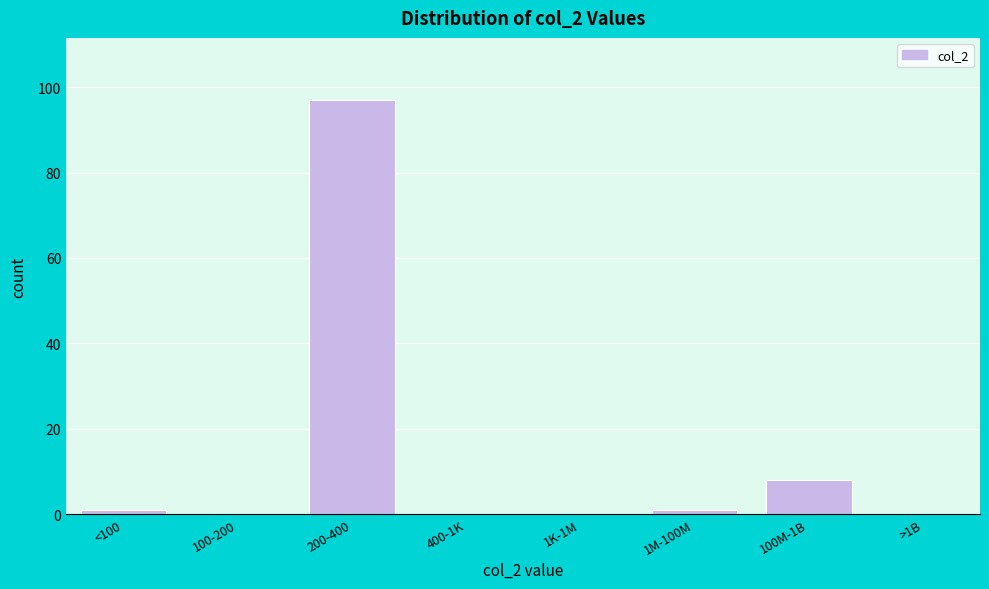

Reading left to right, list all the values displayed in this chart.

<100=1	100-200=0	200-400=97	400-1K=0	1K-1M=0	1M-100M=1	100M-1B=8	>1B=0